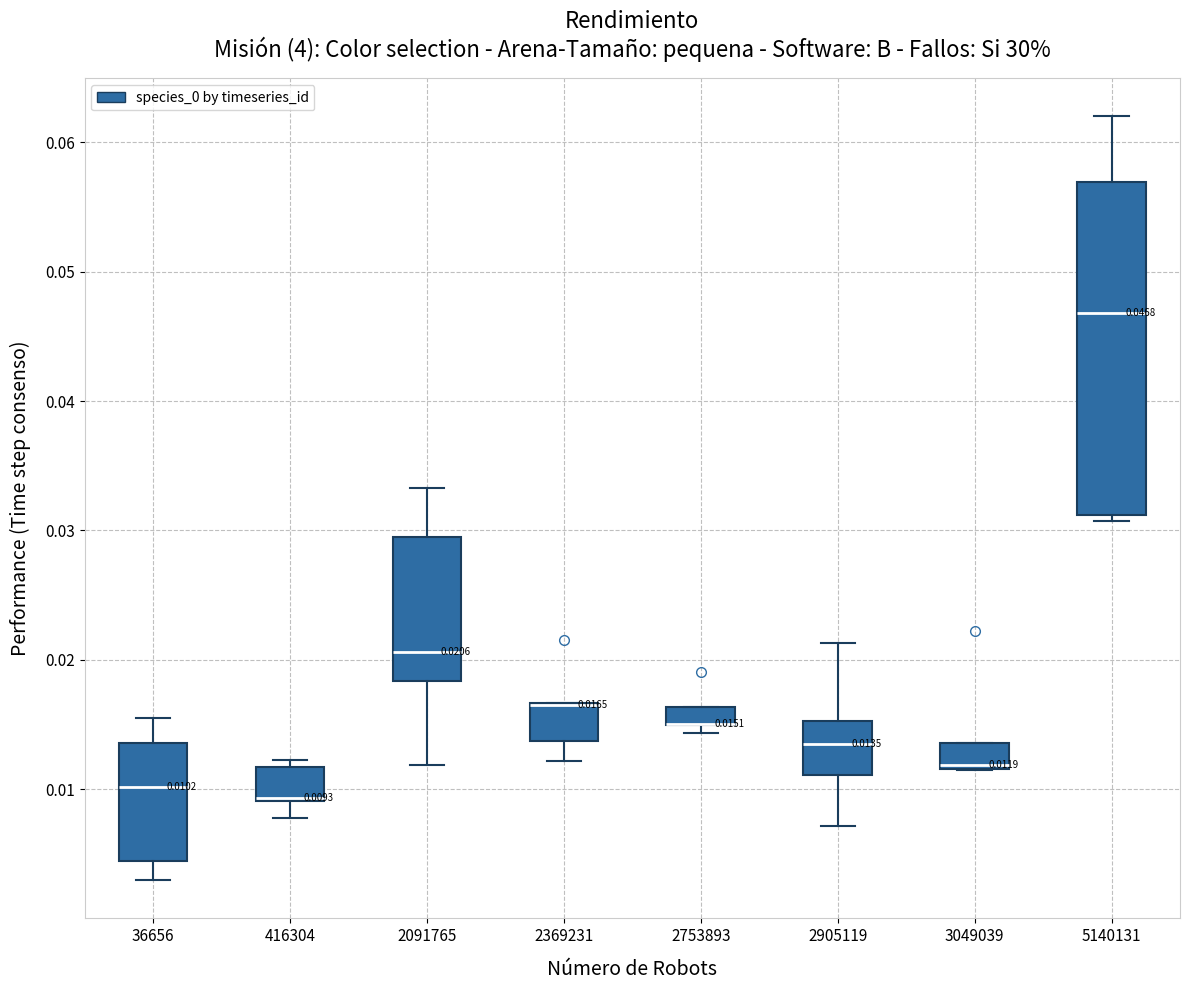

Which box is the tallest, from its lower edge to its upper edge?

5140131